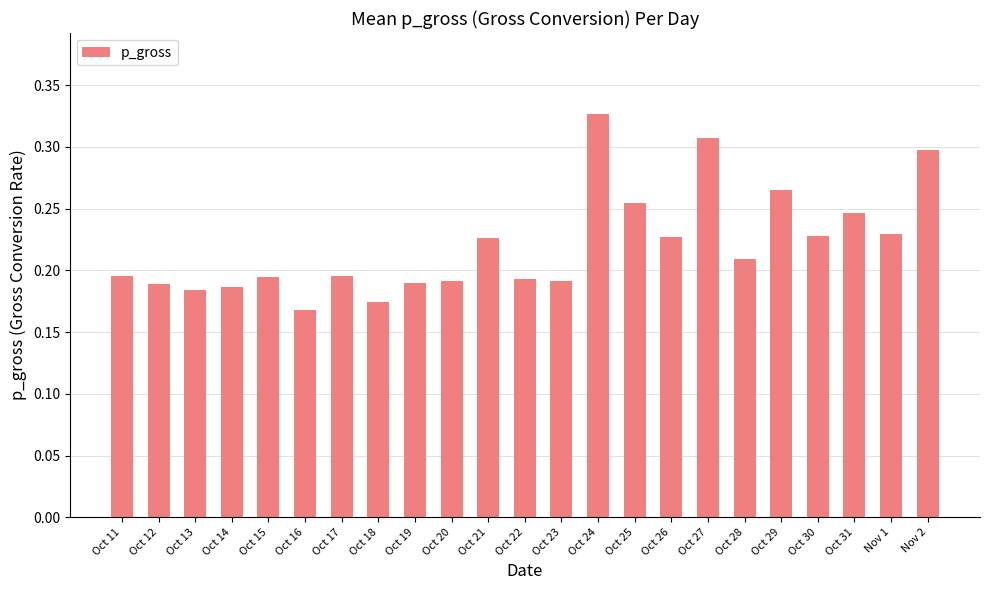

What is the sum of the values at Oct 19 and Oct 27?

0.5